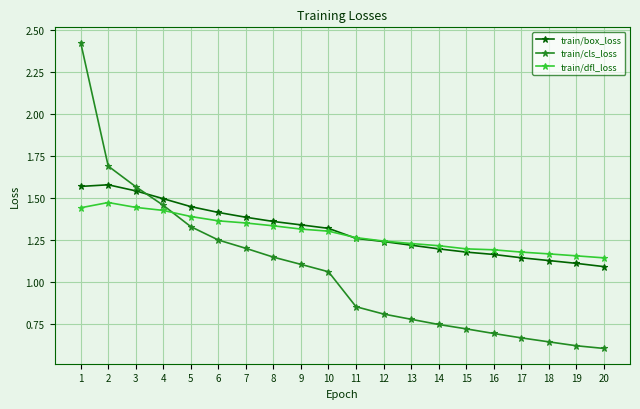

Which label corresponds to the largest value in the chart?

1